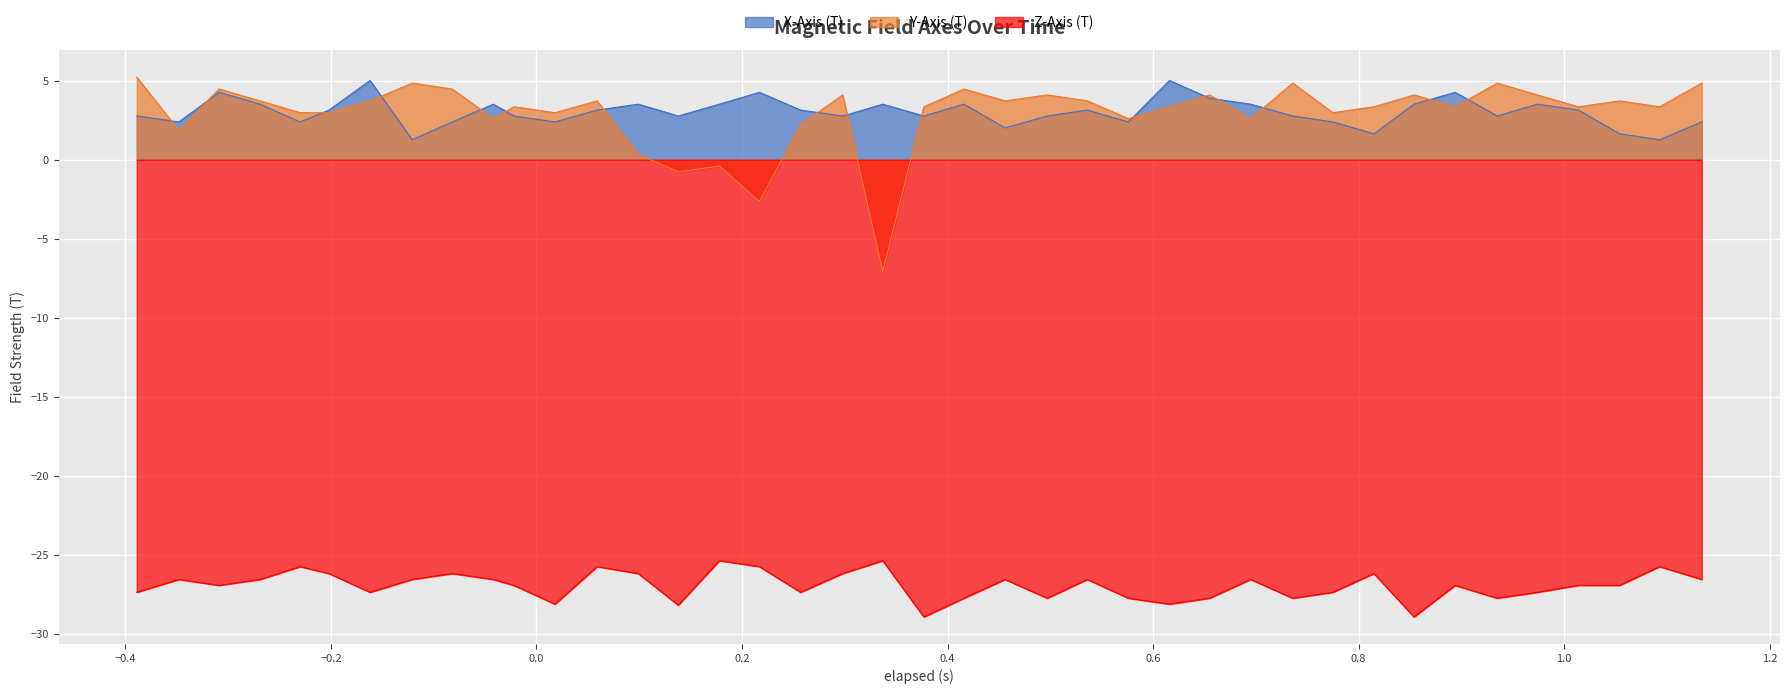

True or false: Z-Axis (T) has more than 1 interior local peaks.

True